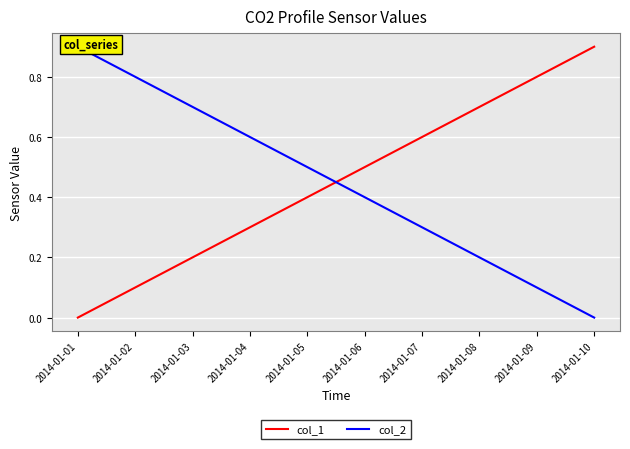

Is it true that col_2 equals 0.3 at 2014-01-04?

False